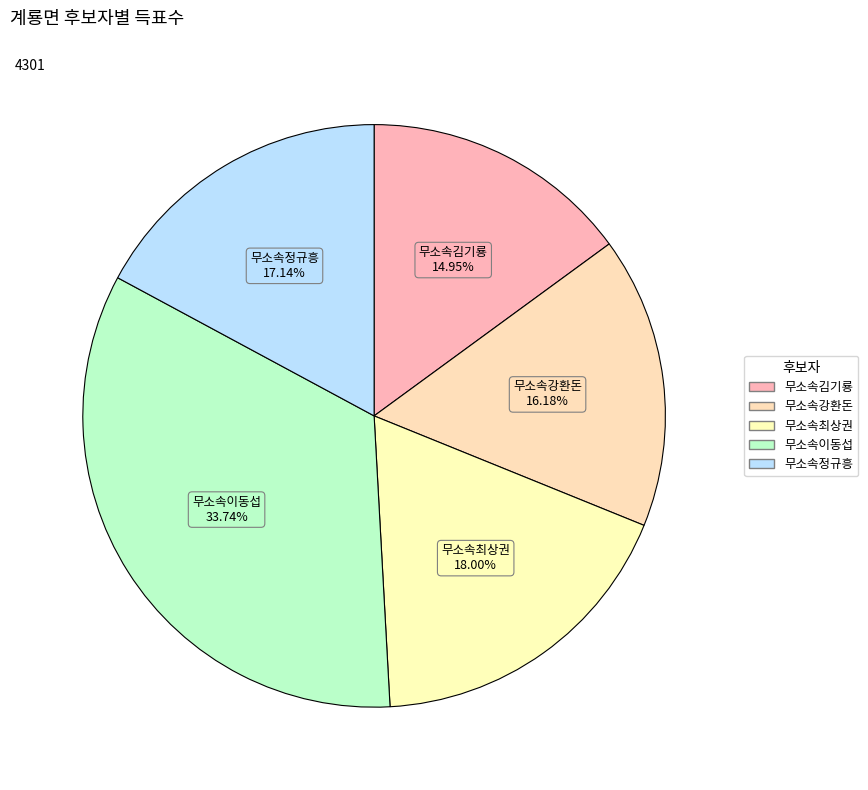

To the nearest percent, what portion does 무소속이동섭 represent?

34%